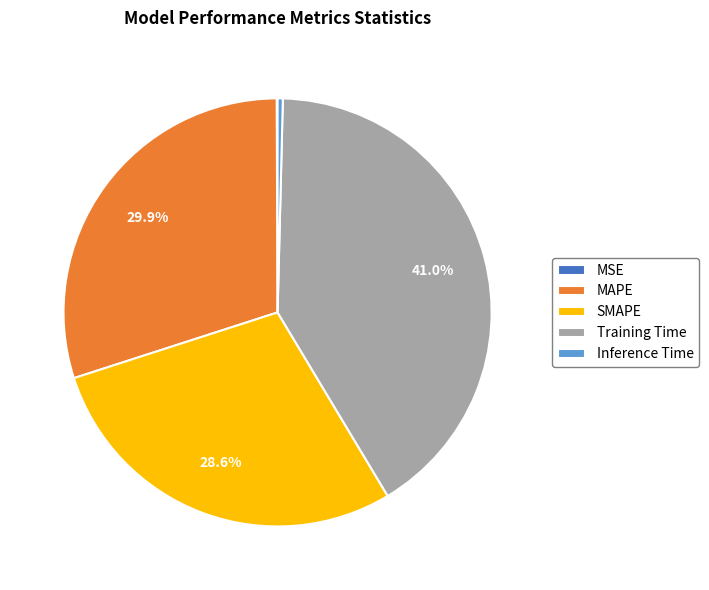

Is MAPE the majority of the pie?

No